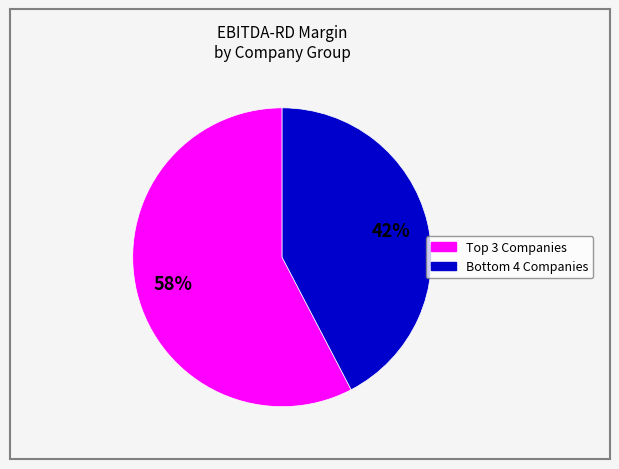

Is there a majority slice in this chart?

Yes